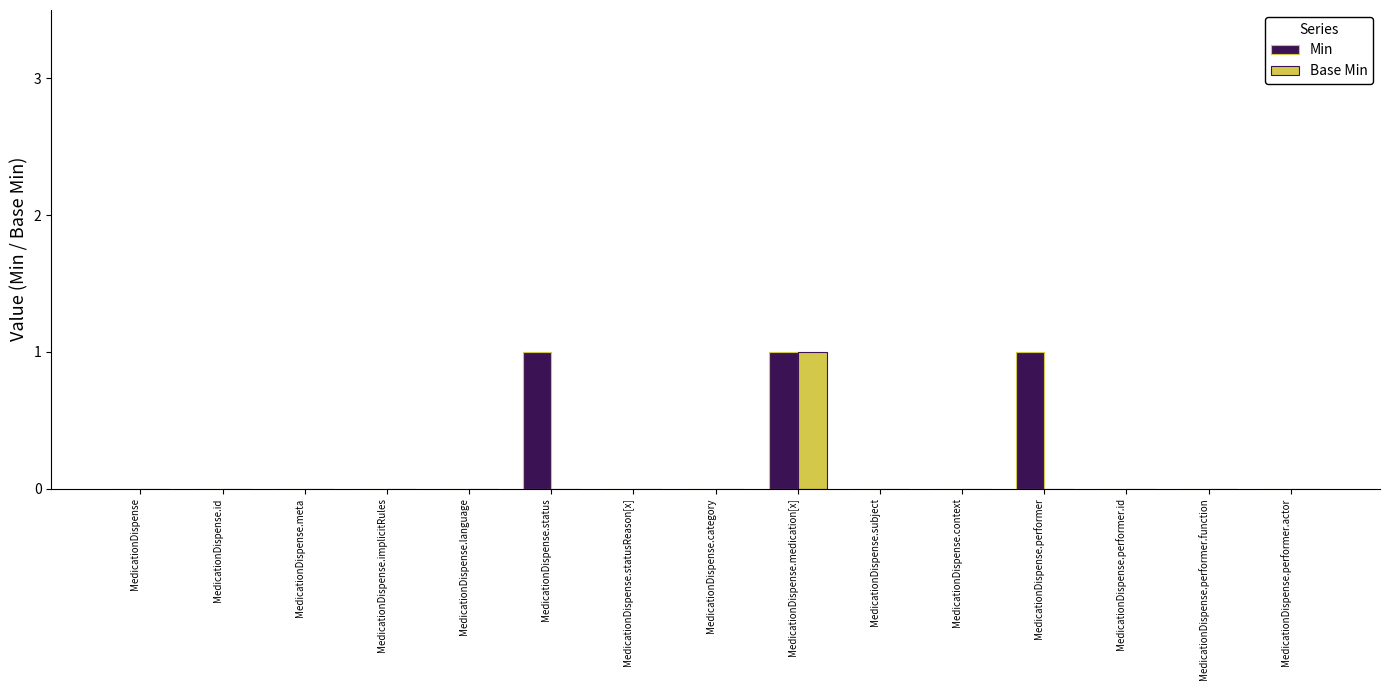

The value of Min at MedicationDispense.implicitRules is 0. True or false?

True